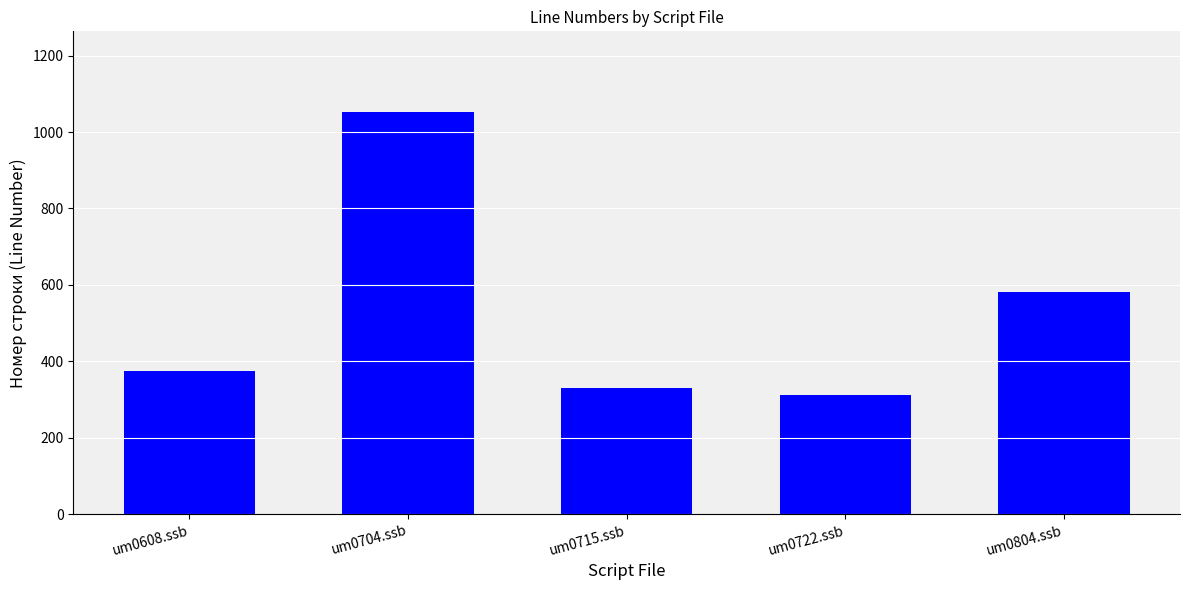

True or false: the data shows 330 at um0715.ssb.

True